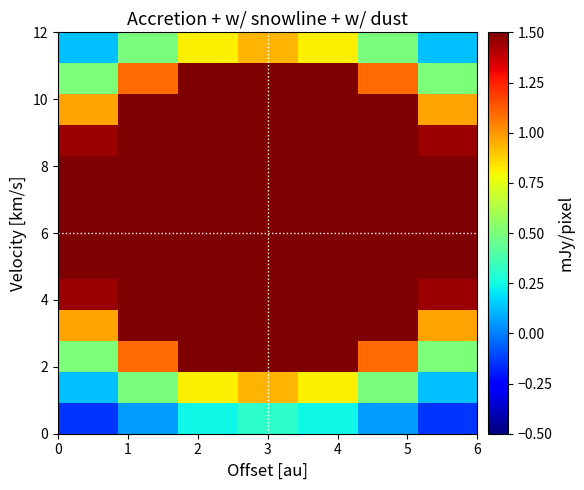

How many distinct data groups are displayed?

13